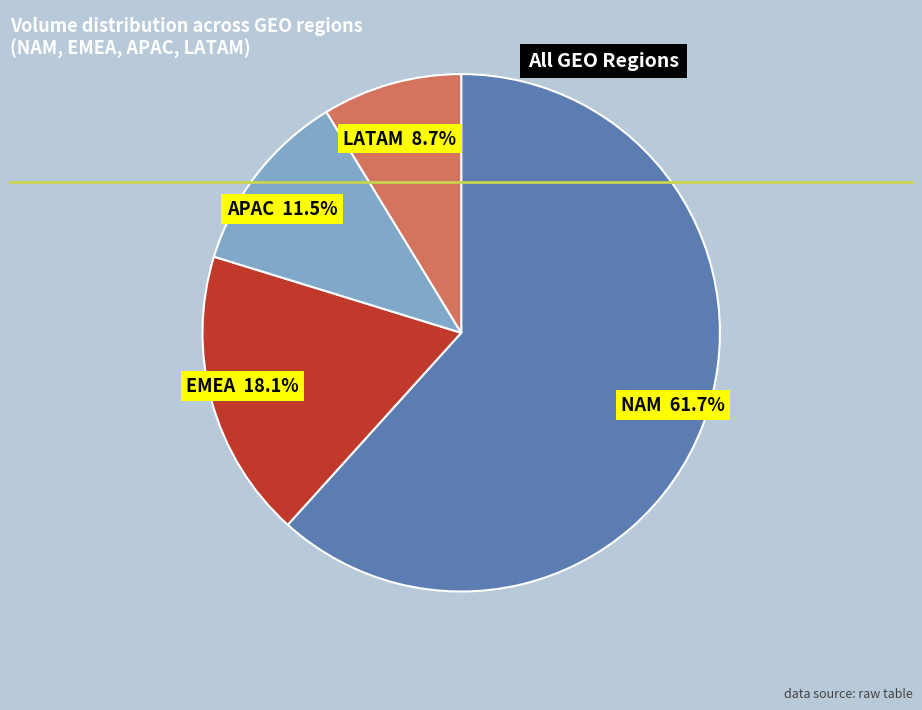

How many slices are in this pie chart?

4